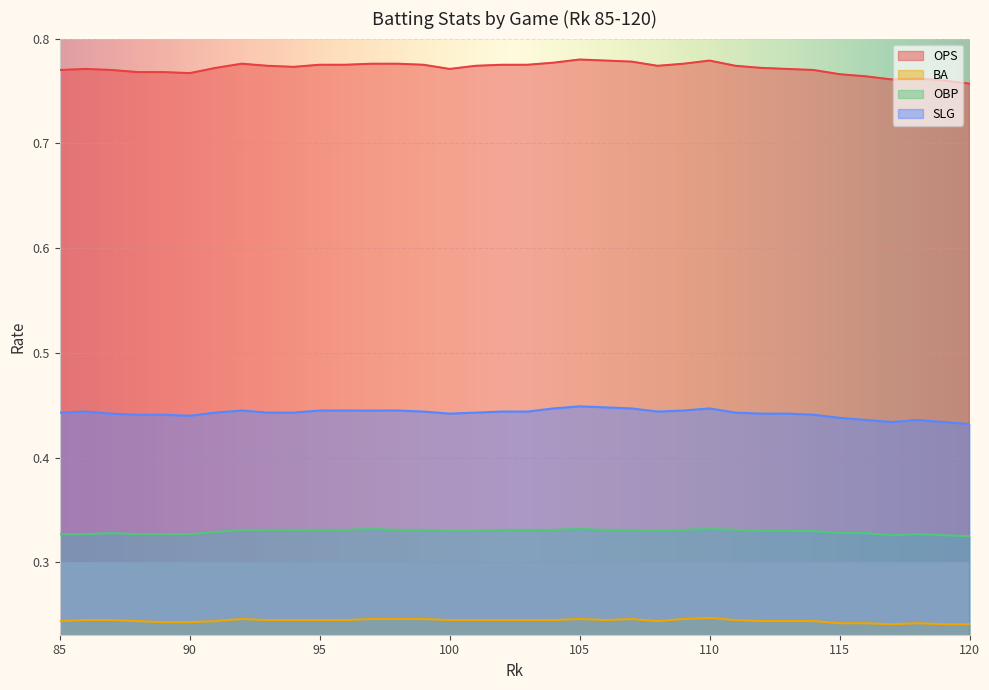

At which label does SLG reach its minimum?

120